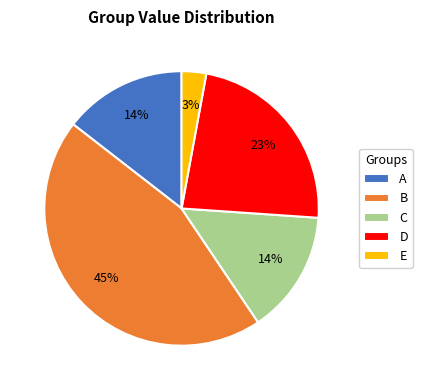

Is it true that B is 33% of the pie?

False